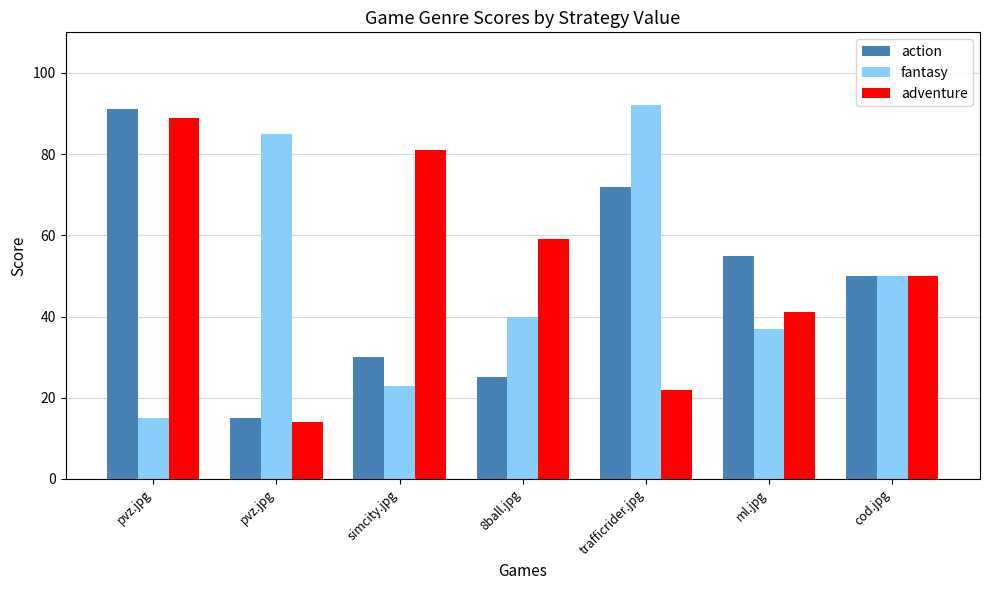

What is the label of the 3rd bar from the left?

simcity.jpg